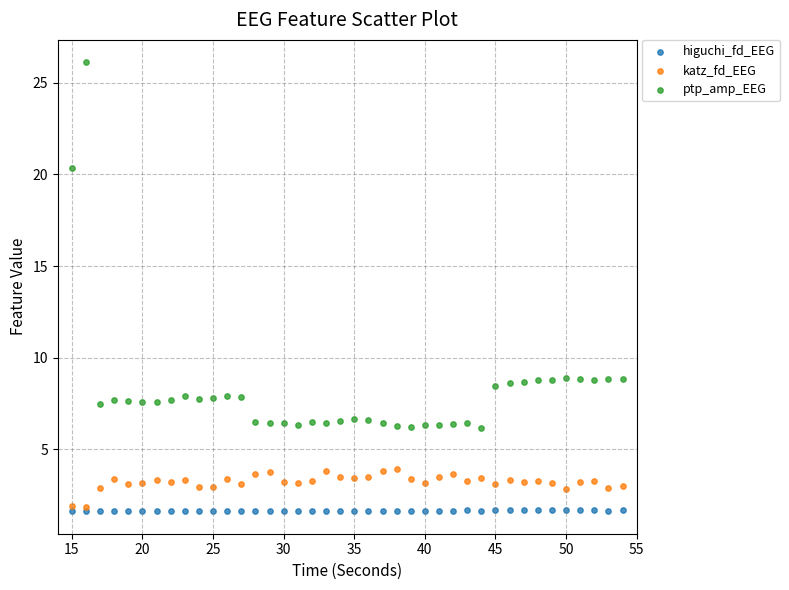

Which series contains the highest Y value?

ptp_amp_EEG